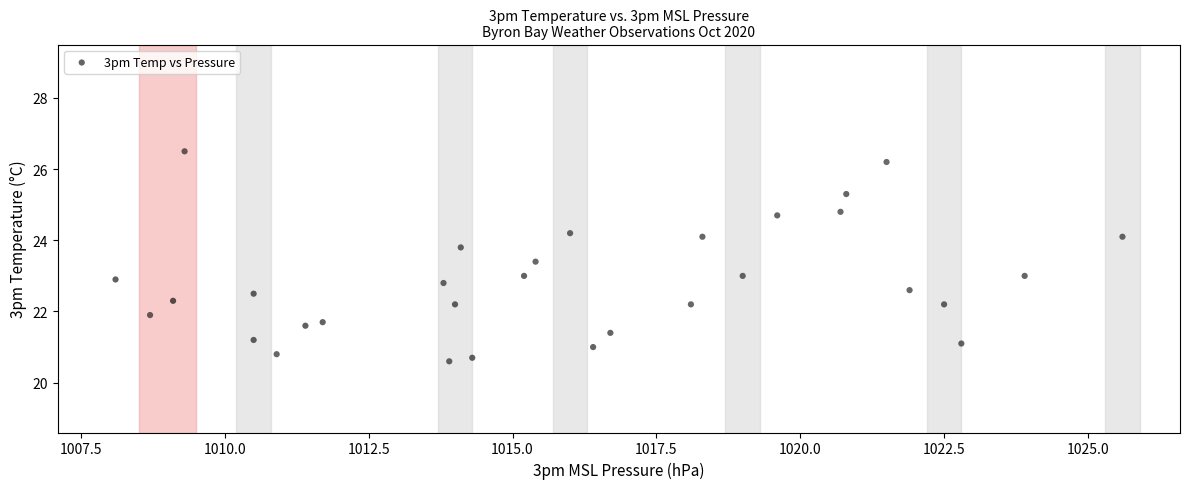

What is the range of Y values (max minus min)?

5.9